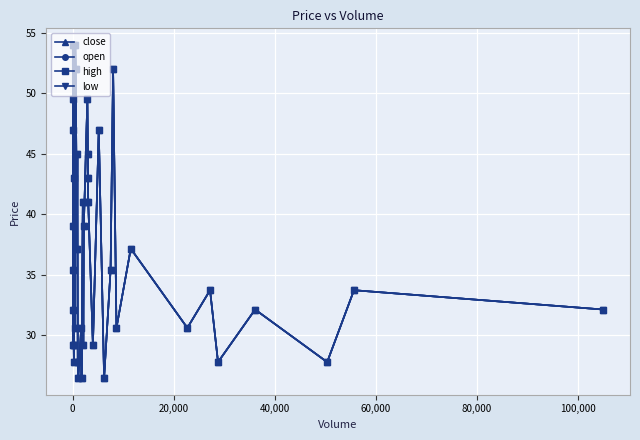

What are all the series names shown in the legend?

close, open, high, low